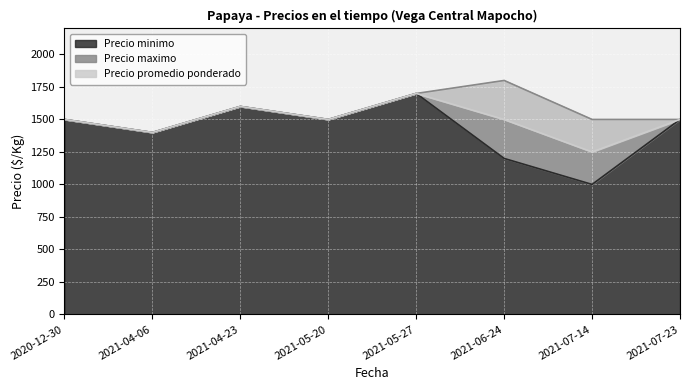

Between 2021-04-06 and 2021-06-24, which is larger?

2021-04-06